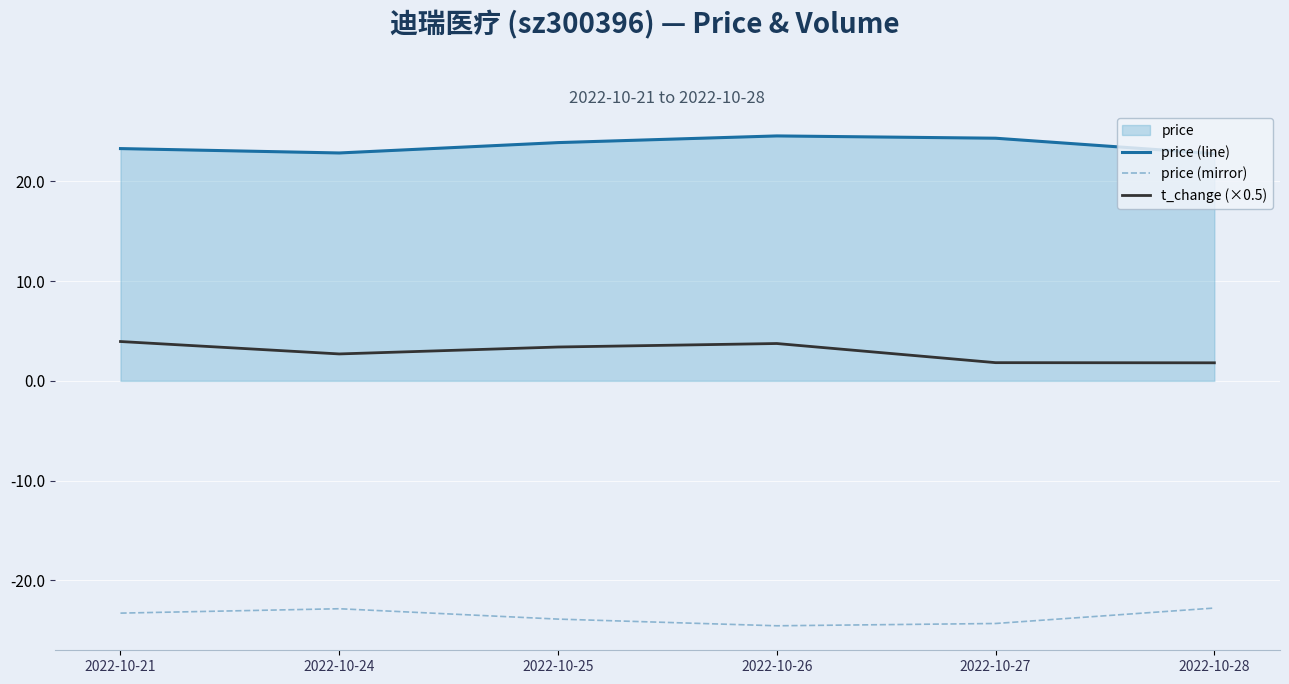

What is the value of the t_change (×0.5) point at the 5th from the left?

1.8